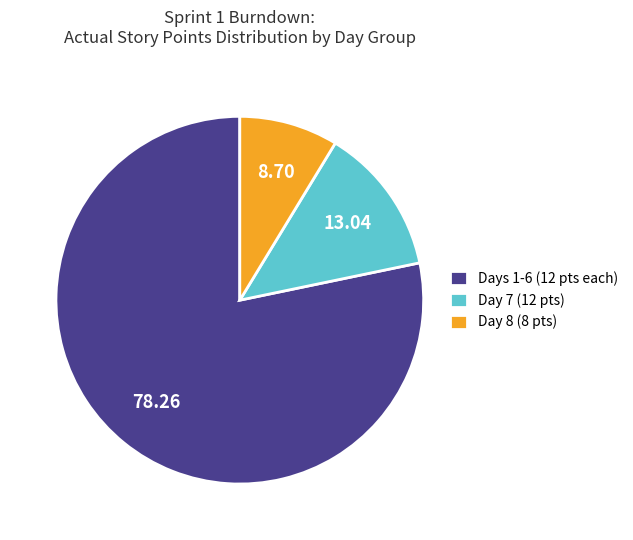

Rank the categories by value from lowest to highest.

Day 8 (8 pts), Day 7 (12 pts), Days 1-6 (12 pts each)